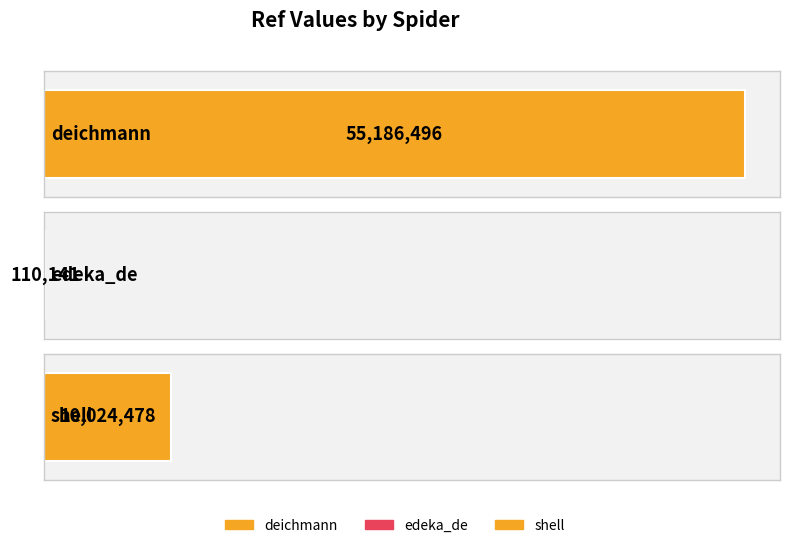

Rank the categories by value from highest to lowest.

deichmann, shell, edeka_de